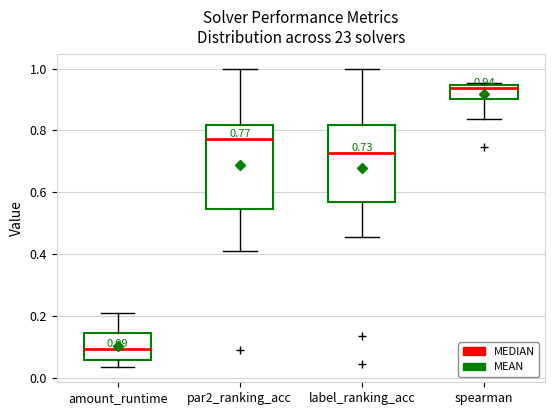

Which box's median line is the lowest?

amount_runtime